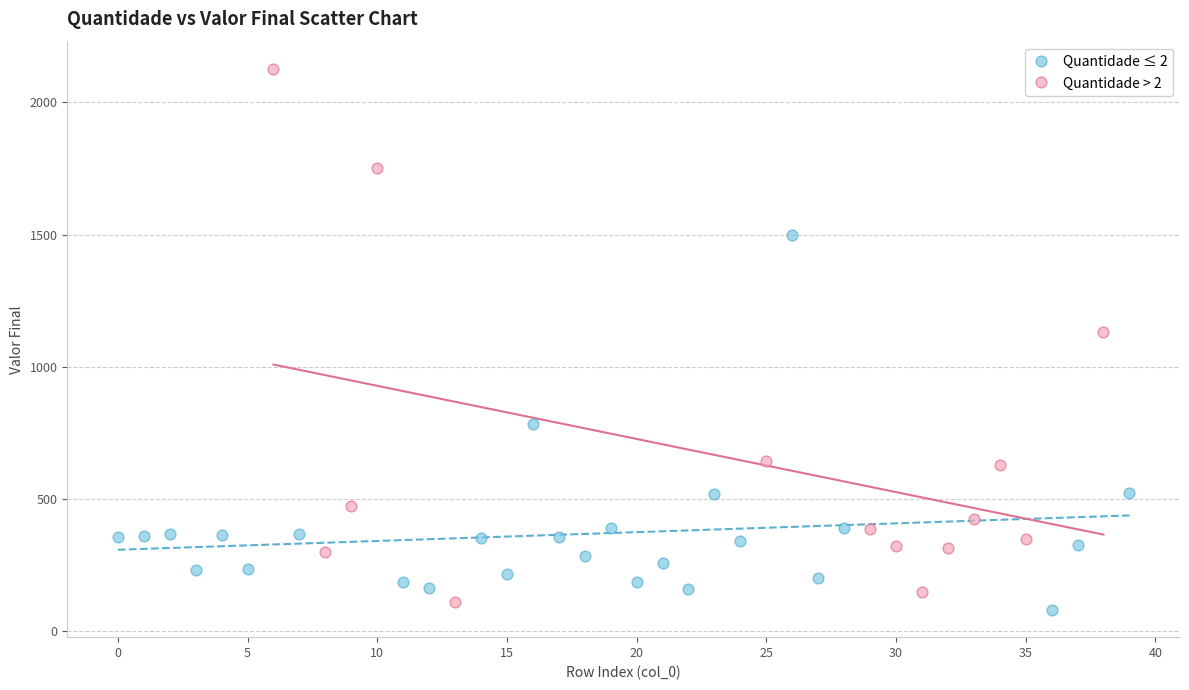

Which series contains the highest Y value?

Quantidade > 2